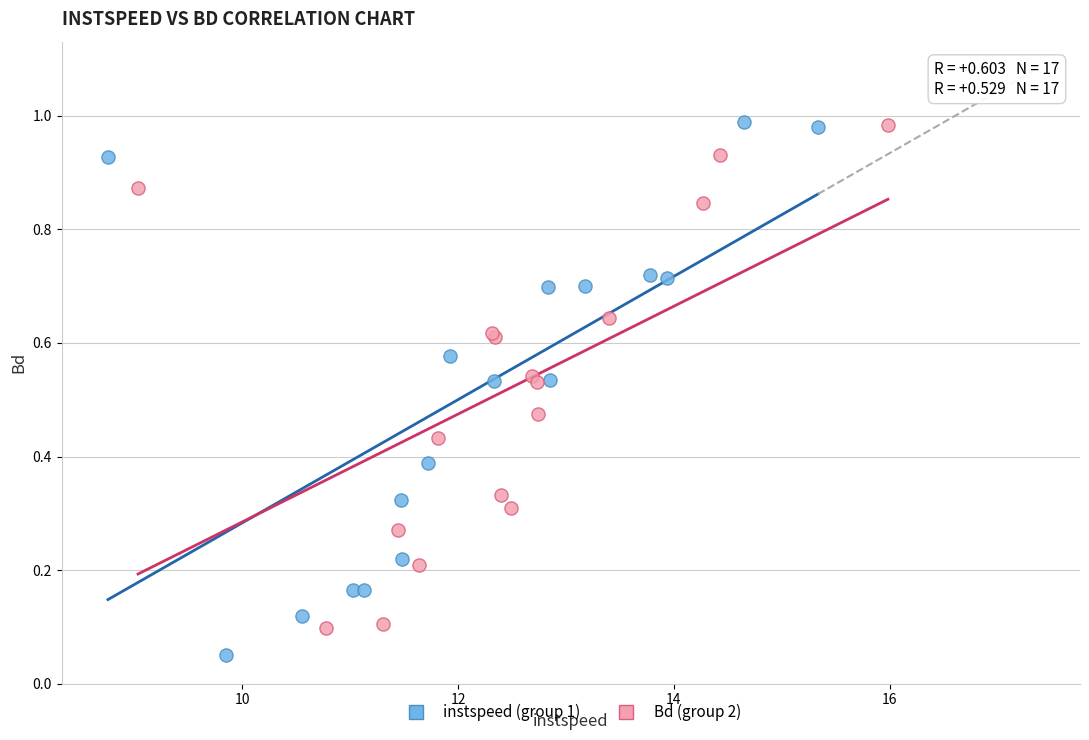

Which series reaches the minimum Y coordinate?

instspeed (group 1)